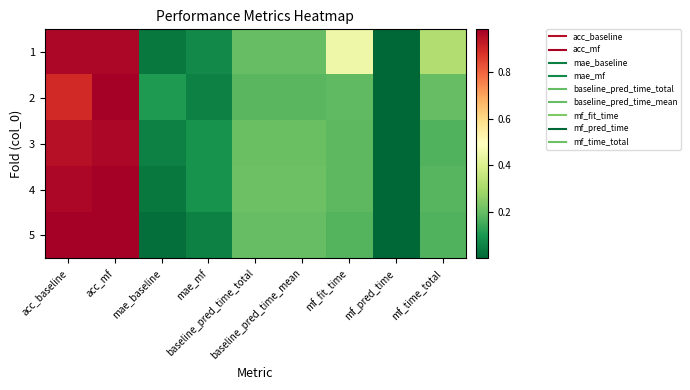

How many categories are shown in the chart?

9